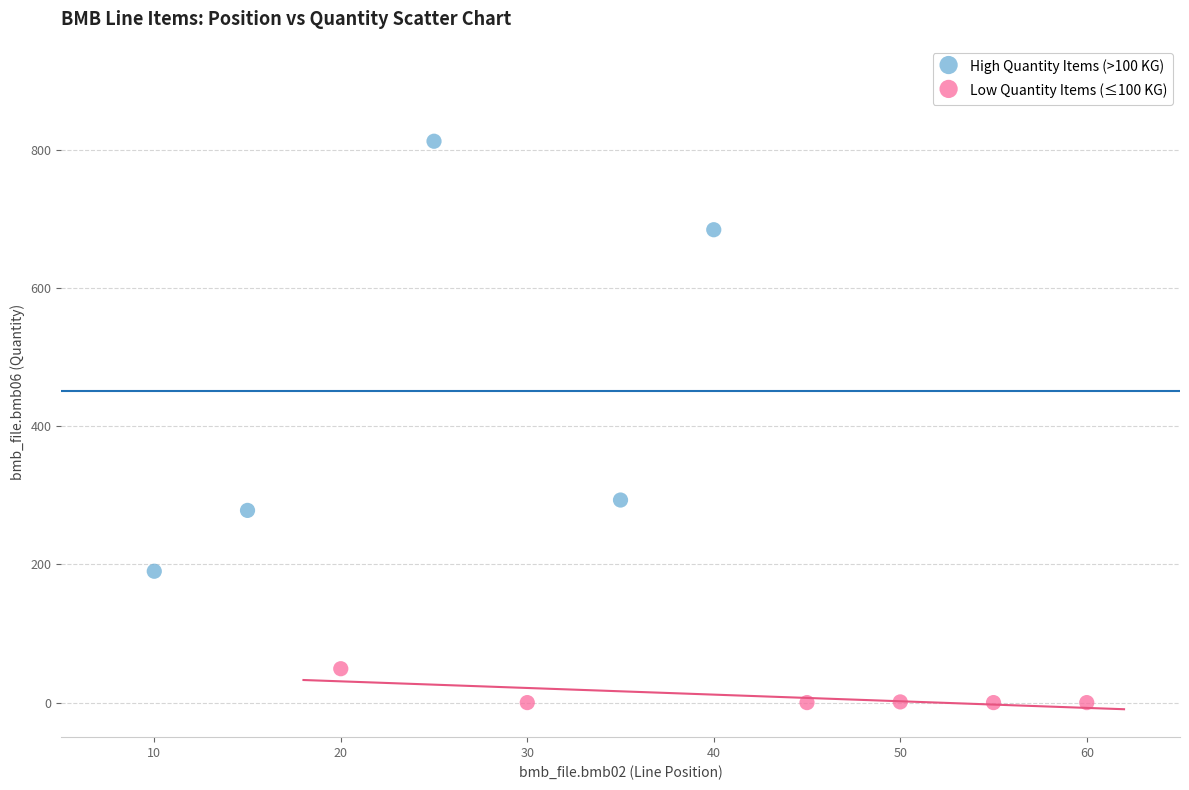

Which series reaches the maximum Y coordinate?

High Quantity Items (>100 KG)